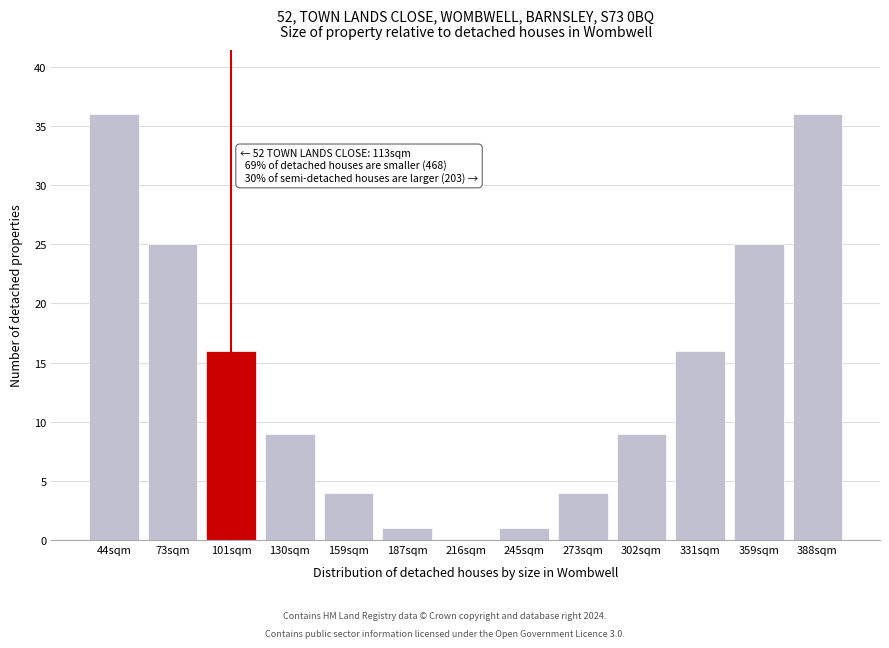

Reading left to right, transcribe all the data shown in this chart.

44sqm=36	73sqm=25	101sqm=16	130sqm=9	159sqm=4	187sqm=1	216sqm=0	245sqm=1	273sqm=4	302sqm=9	331sqm=16	359sqm=25	388sqm=36